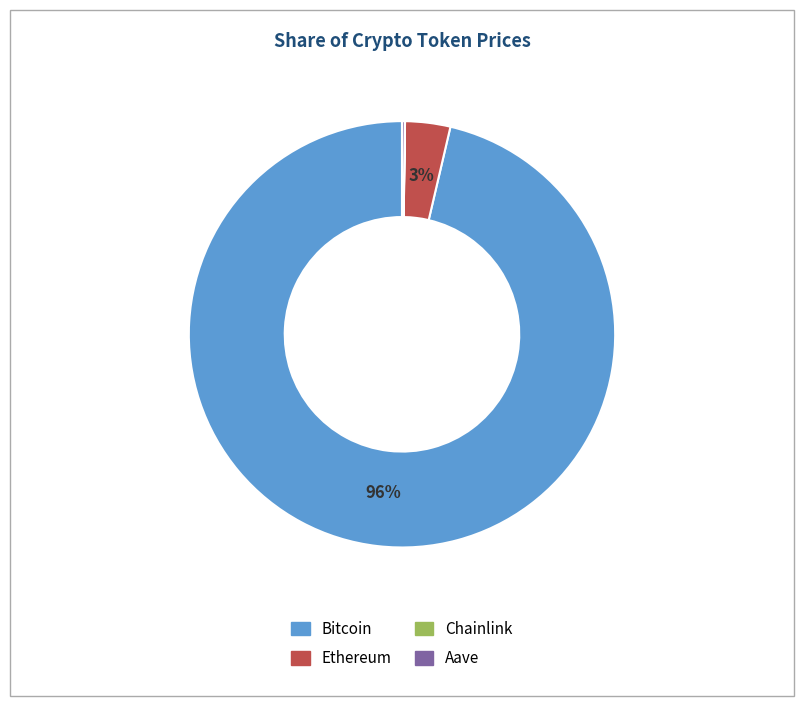

The Ethereum slice represents 9% of the pie. True or false?

False